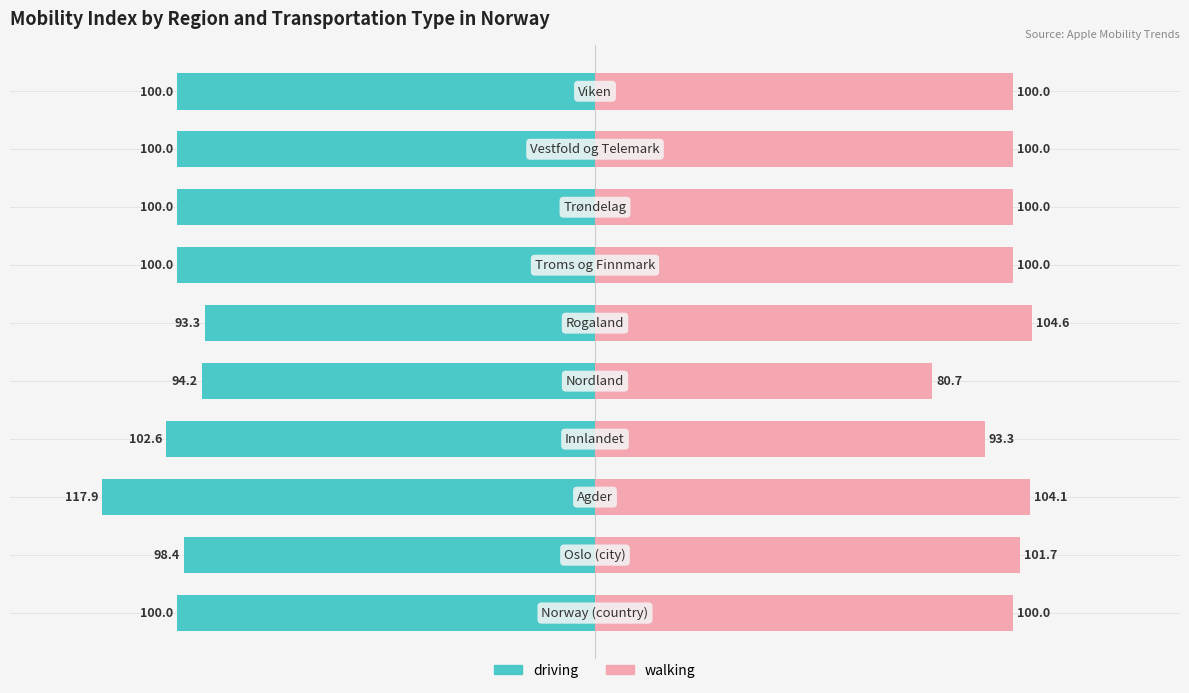

How many data points does each series have?

10